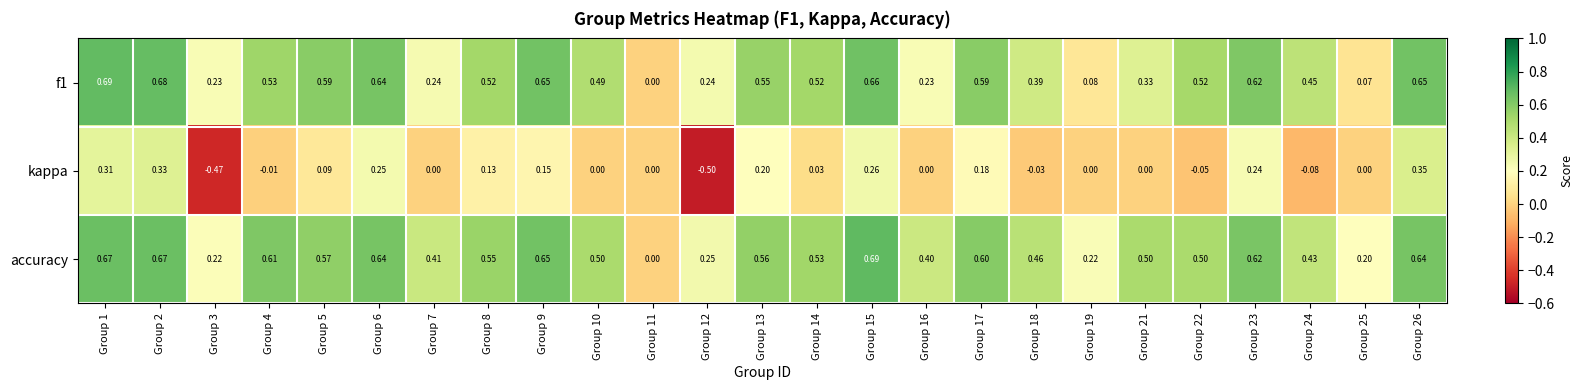

Which series has the widest spread of values?

kappa